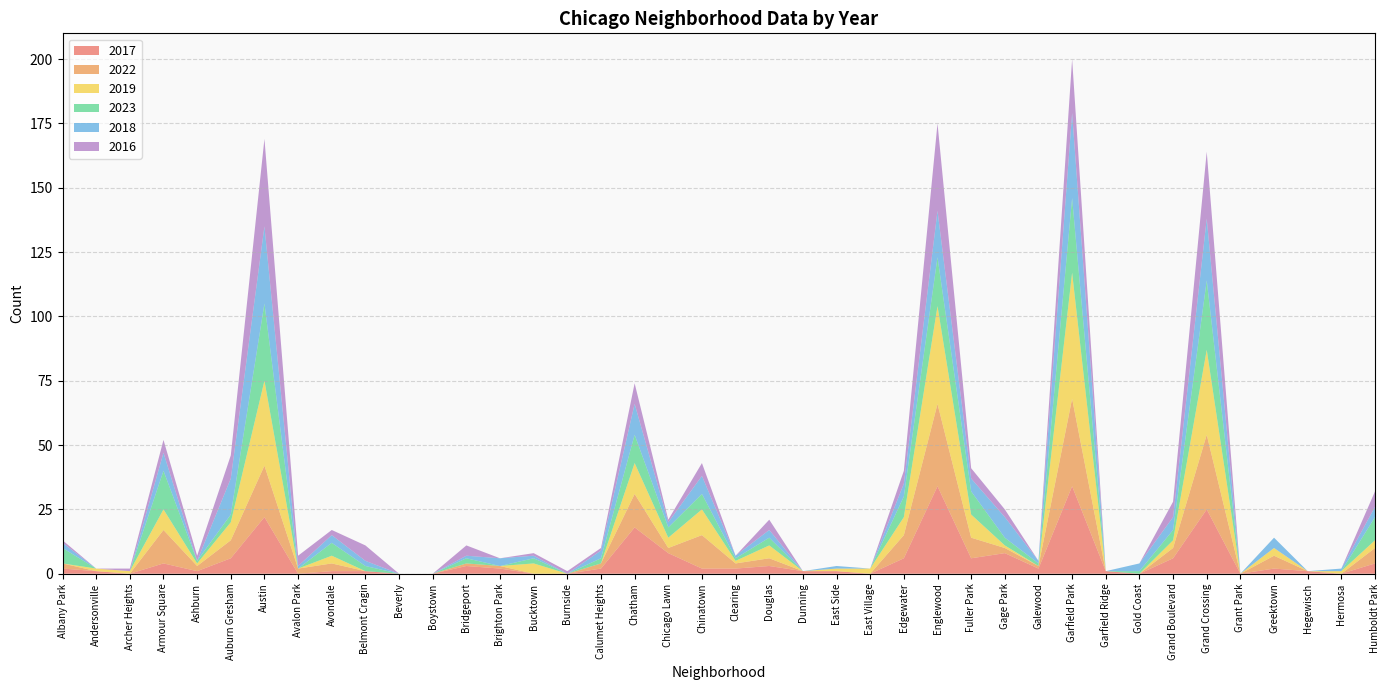

Reading left to right, transcribe all the data shown in this chart.

2017: Albany Park=2	Andersonville=1	Archer Heights=0	Armour Square=4	Ashburn=1	Auburn Gresham=6	Austin=22	Avalon Park=0	Avondale=1	Belmont Cragin=1	Beverly=0	Boystown=0	Bridgeport=3	Brighton Park=2	Bucktown=0	Burnside=0	Calumet Heights=2	Chatham=18	Chicago Lawn=8	Chinatown=2	Clearing=2	Douglas=3	Dunning=1	East Side=1	East Village=0	Edgewater=6	Englewood=34	Fuller Park=6	Gage Park=8	Galewood=2	Garfield Park=34	Garfield Ridge=1	Gold Coast=0	Grand Boulevard=6	Grand Crossing=25	Grant Park=0	Greektown=2	Hegewisch=1	Hermosa=0	Humboldt Park=4
2022: Albany Park=2	Andersonville=0	Archer Heights=0	Armour Square=13	Ashburn=2	Auburn Gresham=7	Austin=20	Avalon Park=2	Avondale=3	Belmont Cragin=0	Beverly=0	Boystown=0	Bridgeport=1	Brighton Park=1	Bucktown=0	Burnside=0	Calumet Heights=2	Chatham=13	Chicago Lawn=2	Chinatown=13	Clearing=2	Douglas=3	Dunning=0	East Side=0	East Village=0	Edgewater=9	Englewood=32	Fuller Park=8	Gage Park=2	Galewood=1	Garfield Park=34	Garfield Ridge=0	Gold Coast=0	Grand Boulevard=4	Grand Crossing=29	Grant Park=0	Greektown=5	Hegewisch=0	Hermosa=0	Humboldt Park=6
2019: Albany Park=0	Andersonville=1	Archer Heights=1	Armour Square=8	Ashburn=1	Auburn Gresham=7	Austin=33	Avalon Park=0	Avondale=3	Belmont Cragin=0	Beverly=0	Boystown=0	Bridgeport=0	Brighton Park=0	Bucktown=4	Burnside=0	Calumet Heights=0	Chatham=12	Chicago Lawn=4	Chinatown=10	Clearing=1	Douglas=5	Dunning=0	East Side=1	East Village=2	Edgewater=7	Englewood=38	Fuller Park=9	Gage Park=1	Galewood=0	Garfield Park=49	Garfield Ridge=0	Gold Coast=0	Grand Boulevard=3	Grand Crossing=33	Grant Park=0	Greektown=3	Hegewisch=0	Hermosa=1	Humboldt Park=3
2023: Albany Park=6	Andersonville=0	Archer Heights=0	Armour Square=15	Ashburn=1	Auburn Gresham=3	Austin=30	Avalon Park=0	Avondale=5	Belmont Cragin=2	Beverly=0	Boystown=0	Bridgeport=2	Brighton Park=0	Bucktown=2	Burnside=0	Calumet Heights=2	Chatham=11	Chicago Lawn=4	Chinatown=6	Clearing=1	Douglas=3	Dunning=0	East Side=0	East Village=0	Edgewater=8	Englewood=19	Fuller Park=9	Gage Park=3	Galewood=1	Garfield Park=29	Garfield Ridge=0	Gold Coast=1	Grand Boulevard=4	Grand Crossing=27	Grant Park=0	Greektown=0	Hegewisch=0	Hermosa=0	Humboldt Park=9
2018: Albany Park=2	Andersonville=0	Archer Heights=0	Armour Square=7	Ashburn=0	Auburn Gresham=14	Austin=30	Avalon Park=1	Avondale=3	Belmont Cragin=2	Beverly=0	Boystown=0	Bridgeport=1	Brighton Park=3	Bucktown=1	Burnside=0	Calumet Heights=3	Chatham=12	Chicago Lawn=2	Chinatown=7	Clearing=1	Douglas=3	Dunning=0	East Side=1	East Village=0	Edgewater=5	Englewood=18	Fuller Park=5	Gage Park=8	Galewood=1	Garfield Park=33	Garfield Ridge=0	Gold Coast=3	Grand Boulevard=5	Grand Crossing=24	Grant Park=0	Greektown=4	Hegewisch=0	Hermosa=1	Humboldt Park=4
2016: Albany Park=1	Andersonville=0	Archer Heights=1	Armour Square=5	Ashburn=2	Auburn Gresham=9	Austin=34	Avalon Park=4	Avondale=2	Belmont Cragin=6	Beverly=0	Boystown=0	Bridgeport=4	Brighton Park=0	Bucktown=1	Burnside=1	Calumet Heights=1	Chatham=8	Chicago Lawn=1	Chinatown=5	Clearing=0	Douglas=4	Dunning=0	East Side=0	East Village=0	Edgewater=5	Englewood=34	Fuller Park=4	Gage Park=3	Galewood=0	Garfield Park=21	Garfield Ridge=0	Gold Coast=0	Grand Boulevard=6	Grand Crossing=26	Grant Park=0	Greektown=0	Hegewisch=0	Hermosa=0	Humboldt Park=6